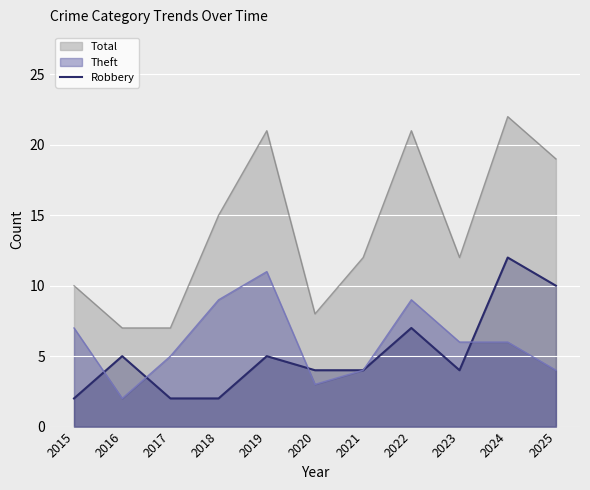

True or false: Total has a value of 19 at 2025.

True